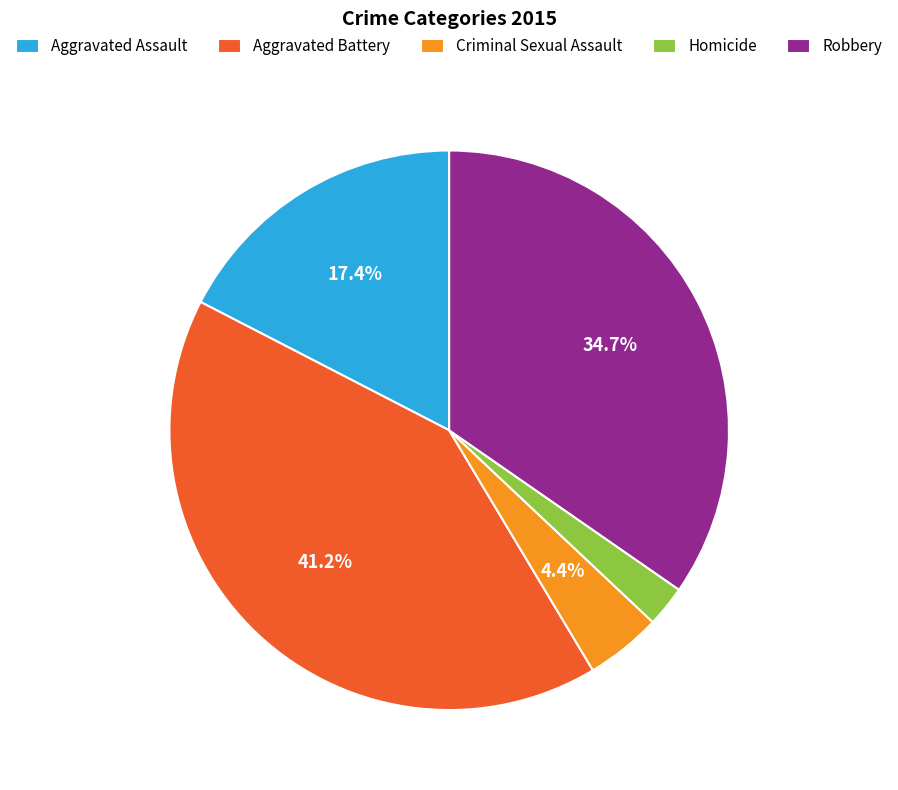

Rank the categories by value from lowest to highest.

Homicide, Criminal Sexual Assault, Aggravated Assault, Robbery, Aggravated Battery